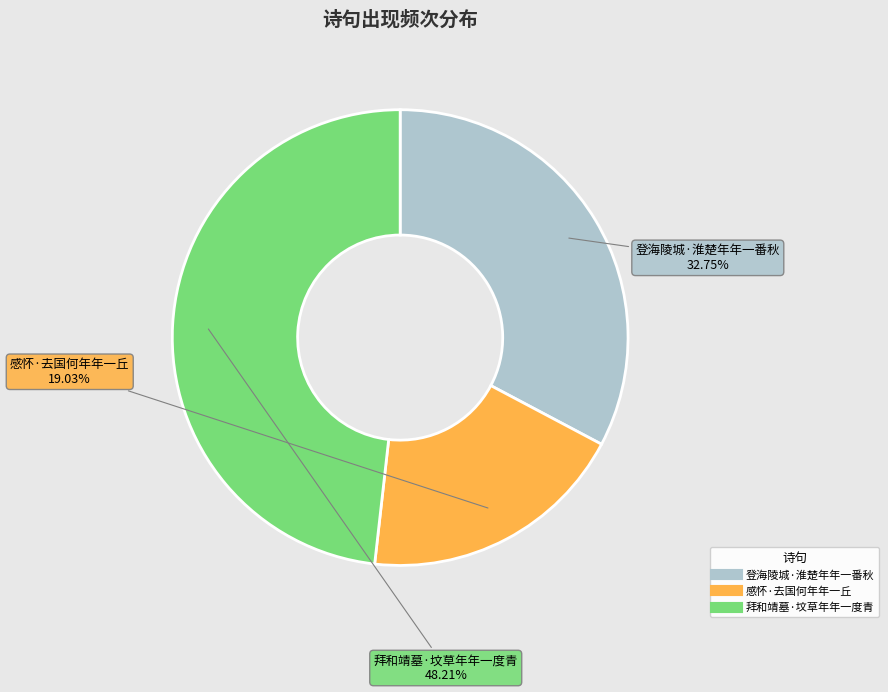

Is 拜和靖墓·坟草年年一度青 the majority of the pie?

No